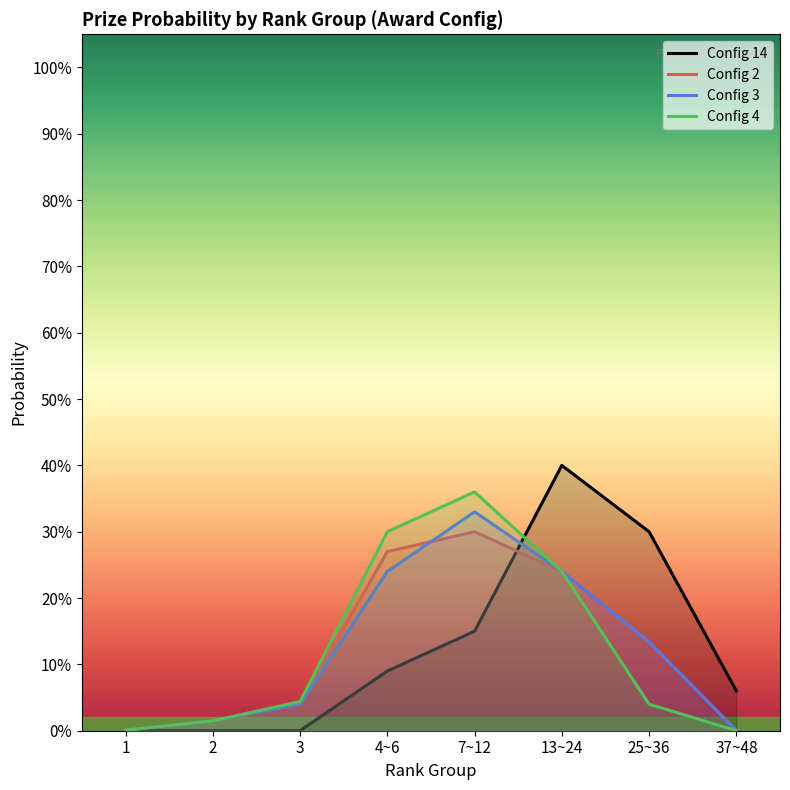

What is the value of the Config 3 point at the 6th from the left?

0.2